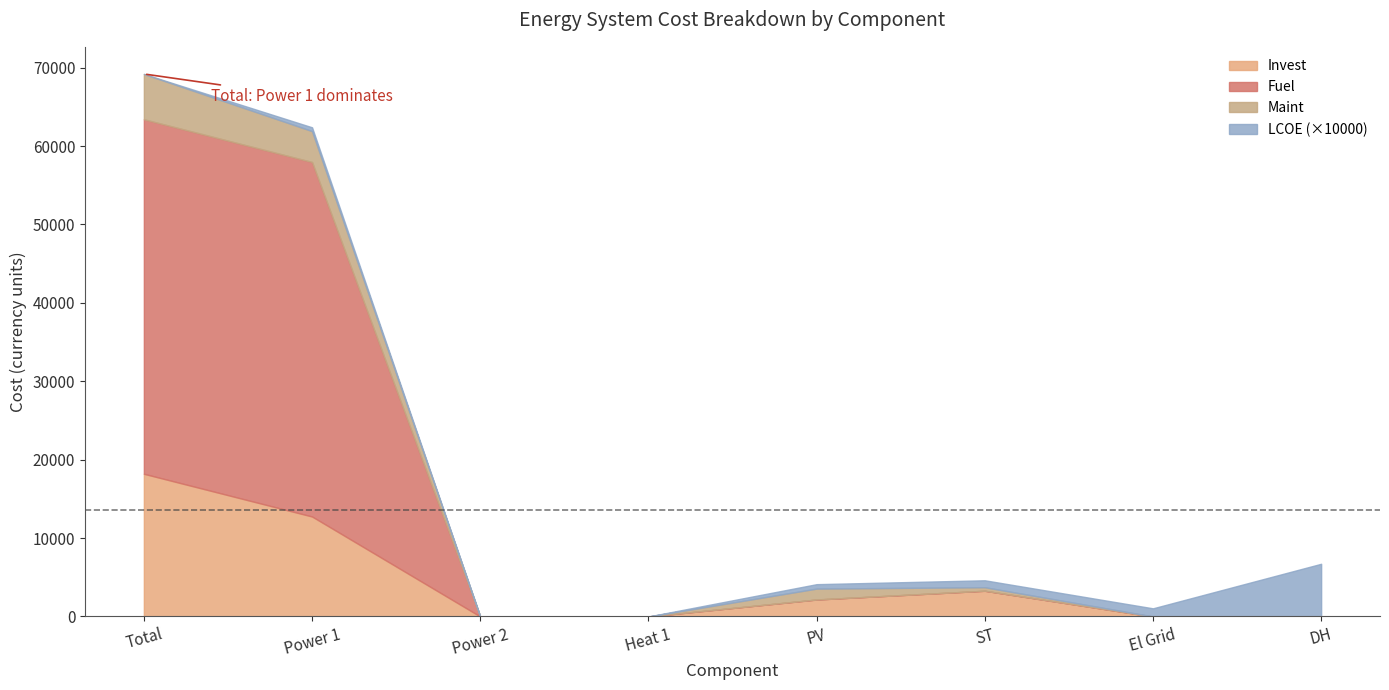

What is the difference between the second highest and second lowest values in the Maint series?

3938.5